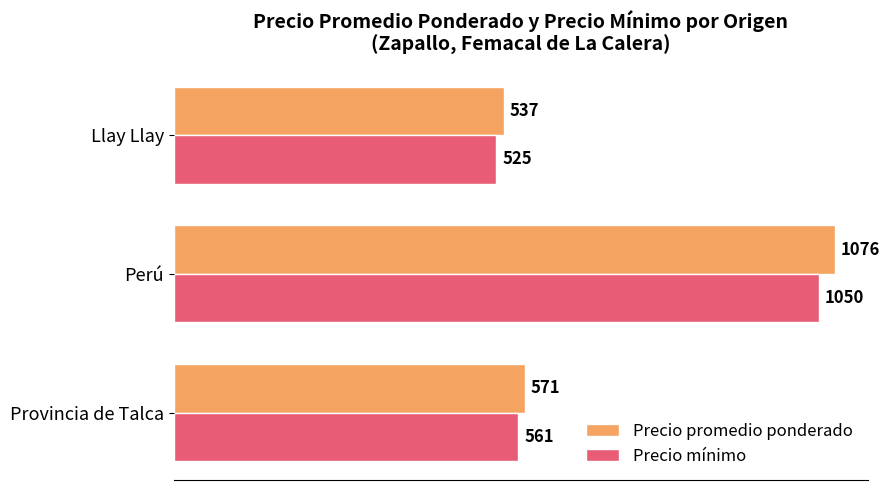

What is the lowest value of the Precio mínimo series?

525